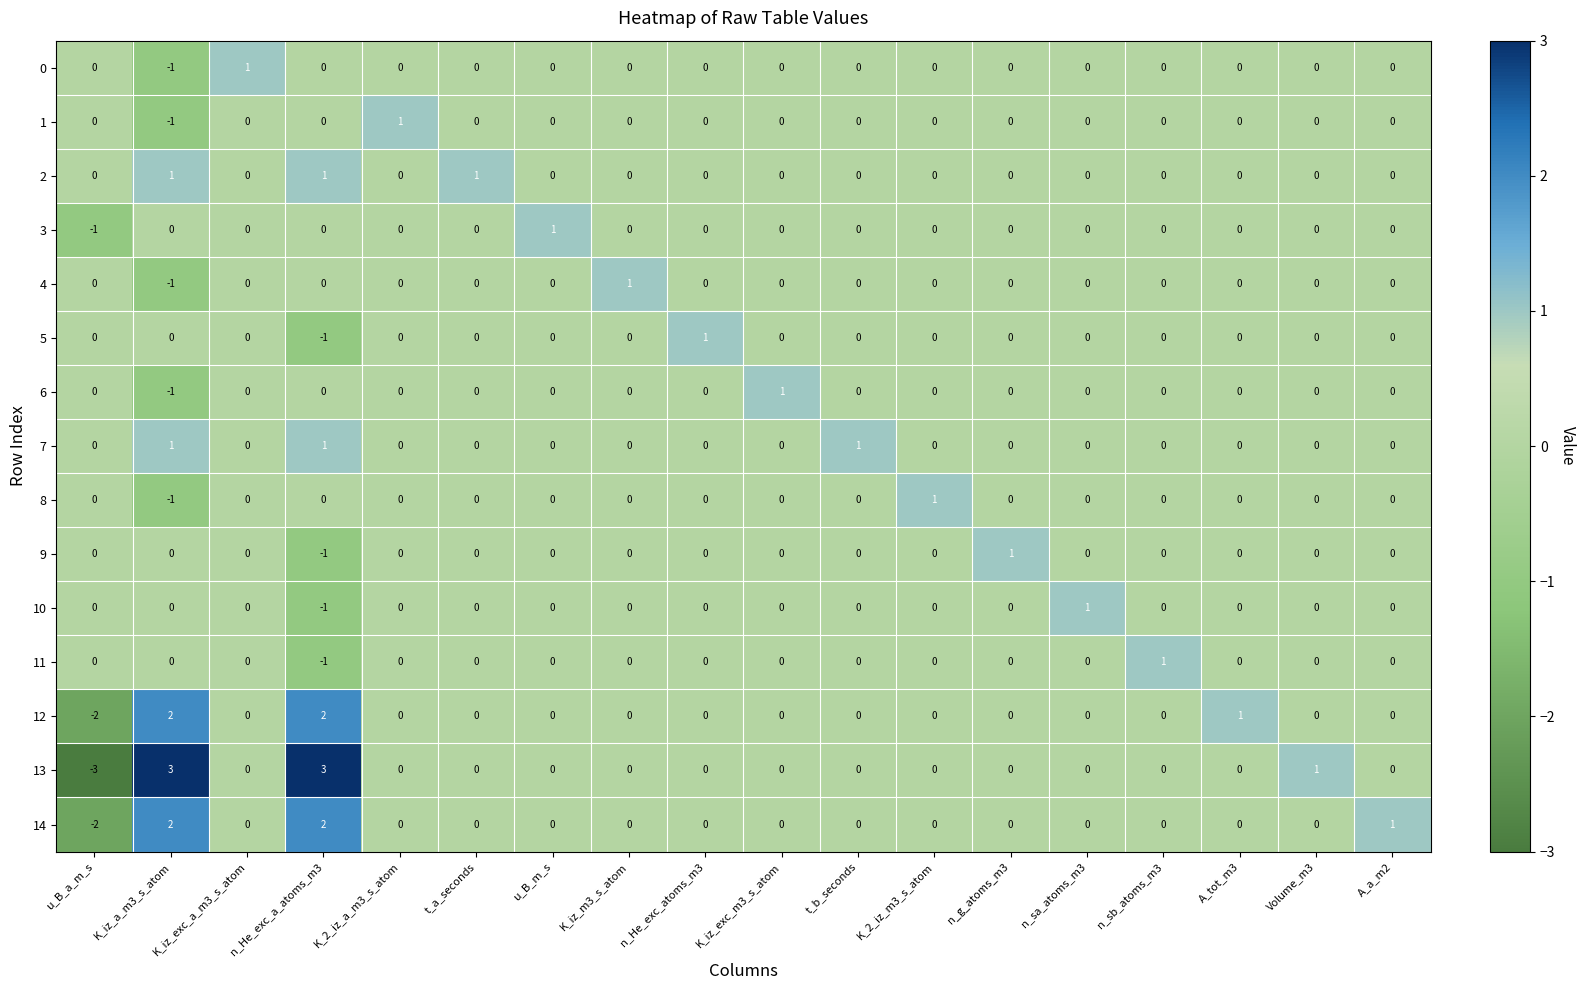

Between u_B_a_m_s and Volume_m3, which series saw the biggest shift?

13